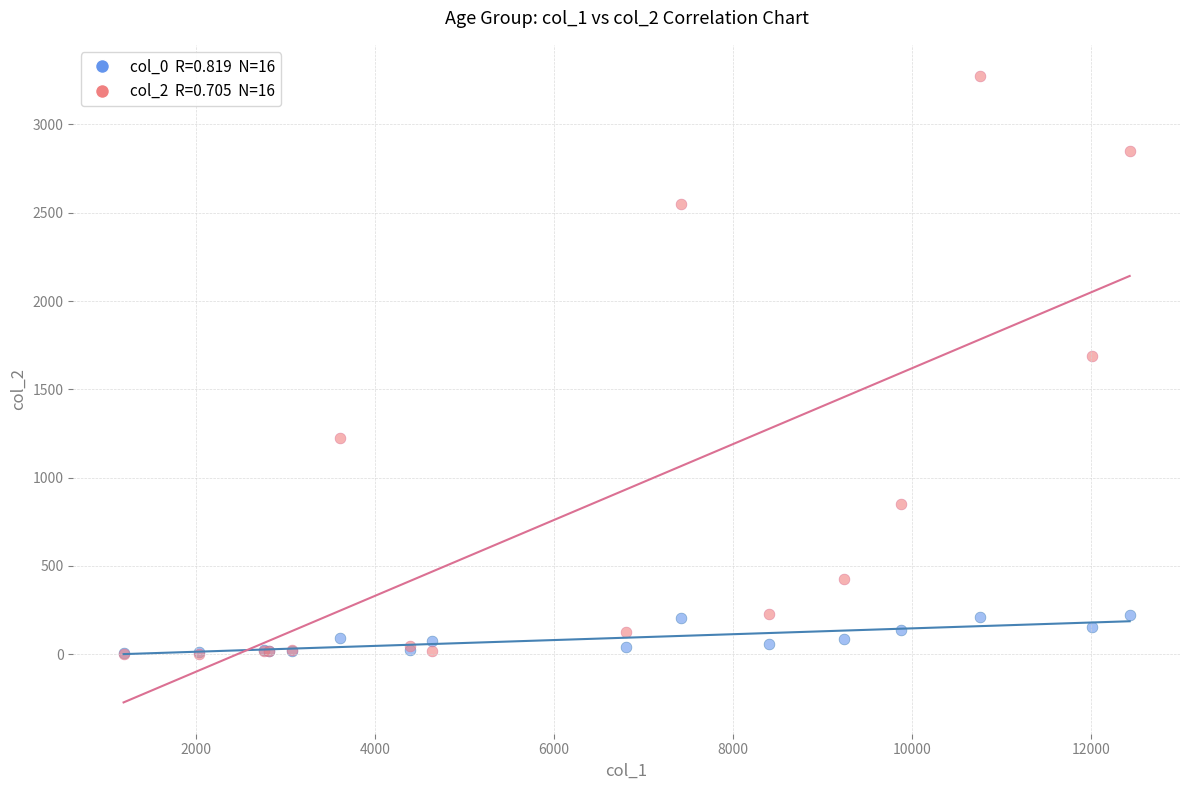

Across all series, what Y value is closest to 1638?

1690